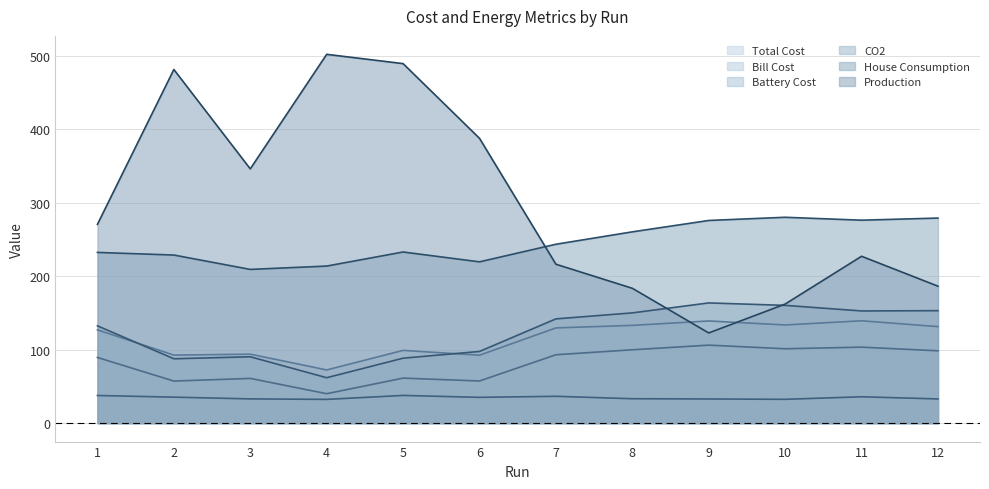

List the series in order of their peak value, lowest first.

Battery Cost, Bill Cost, Total Cost, CO2, House Consumption, Production